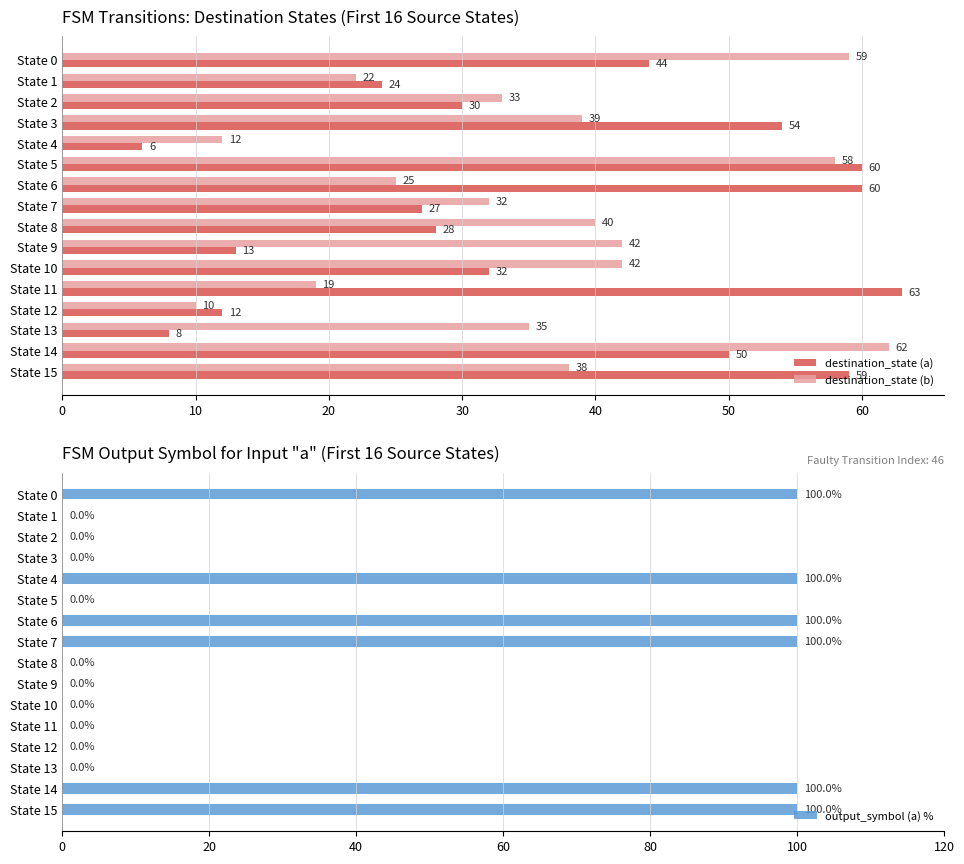

What is the approximate value of destination_state (a) at State 3?

54